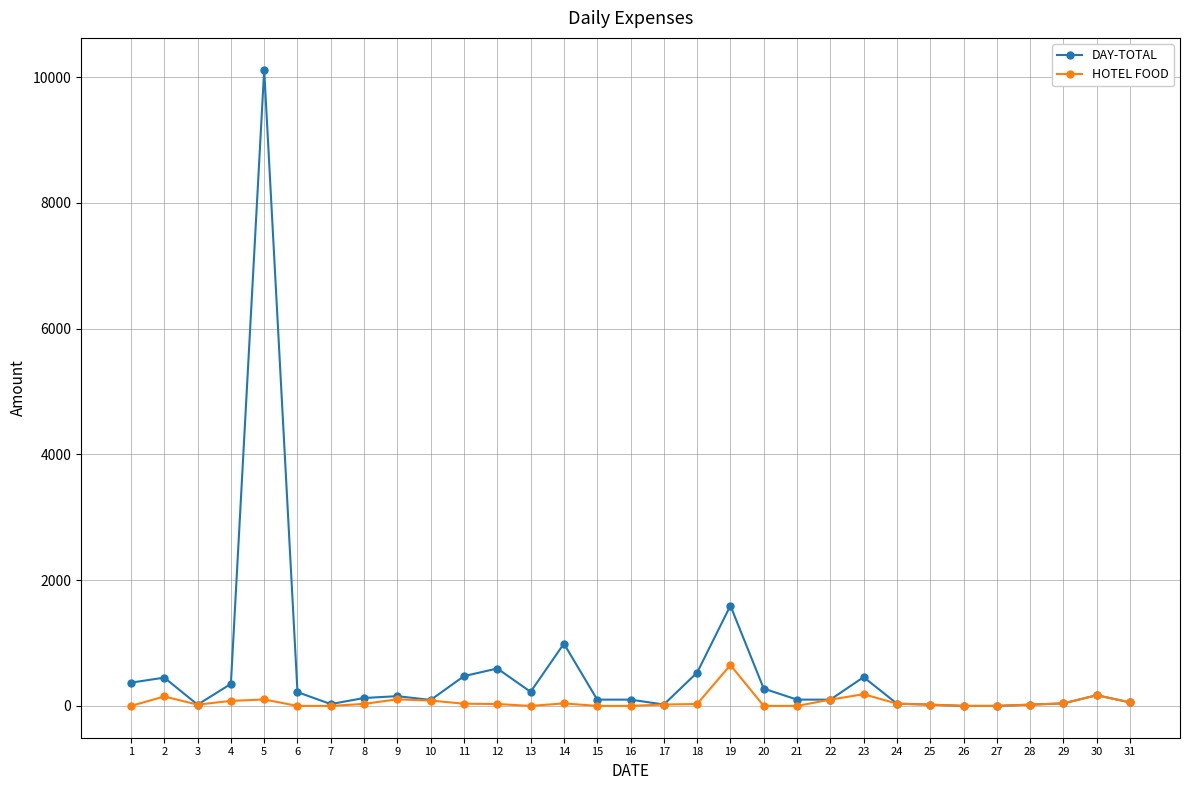

What is the approximate value of DAY-TOTAL at 22, to the nearest 10?

100